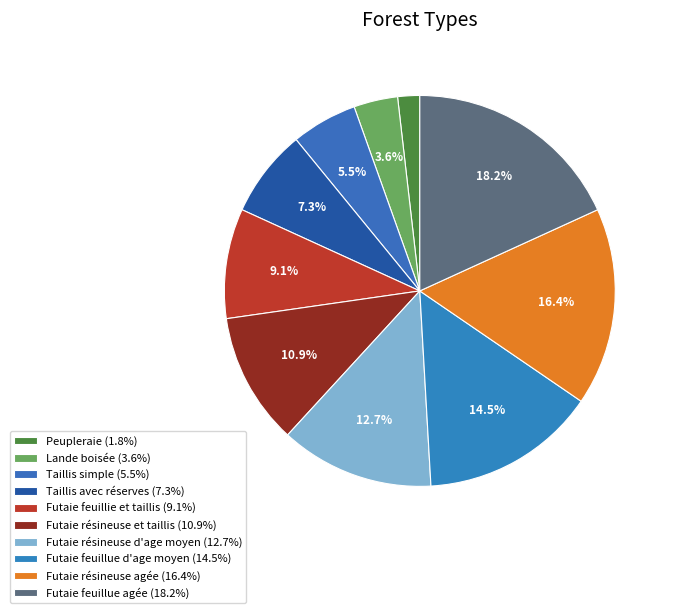

Which has a higher value, Lande boisée or Futaie résineuse et taillis?

Futaie résineuse et taillis